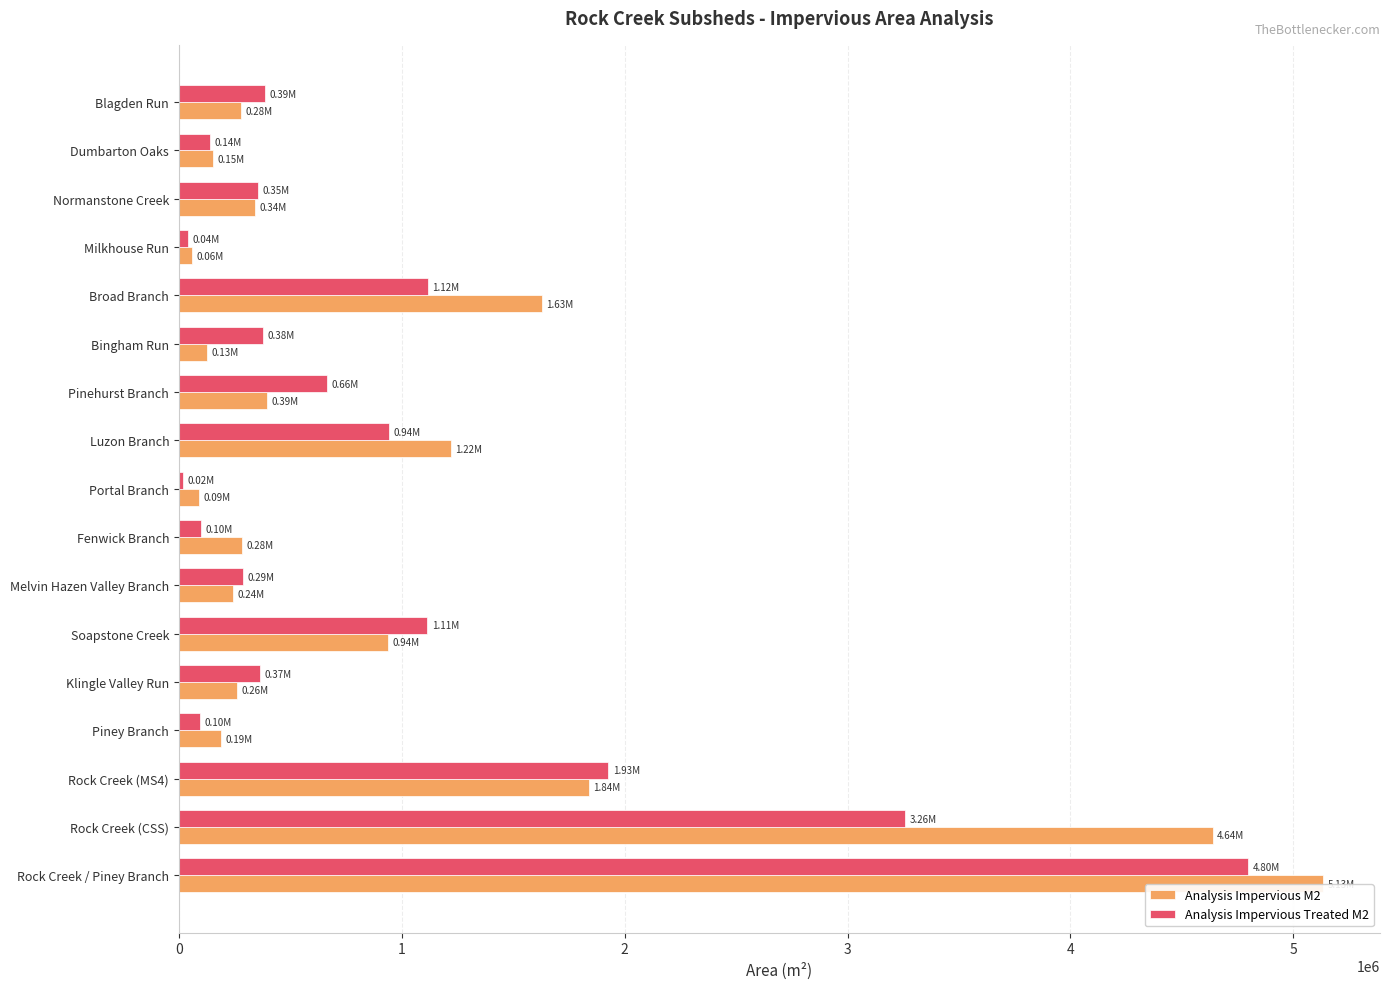

At which label is Analysis Impervious Treated M2 closest to 2407018?

Rock Creek (MS4)